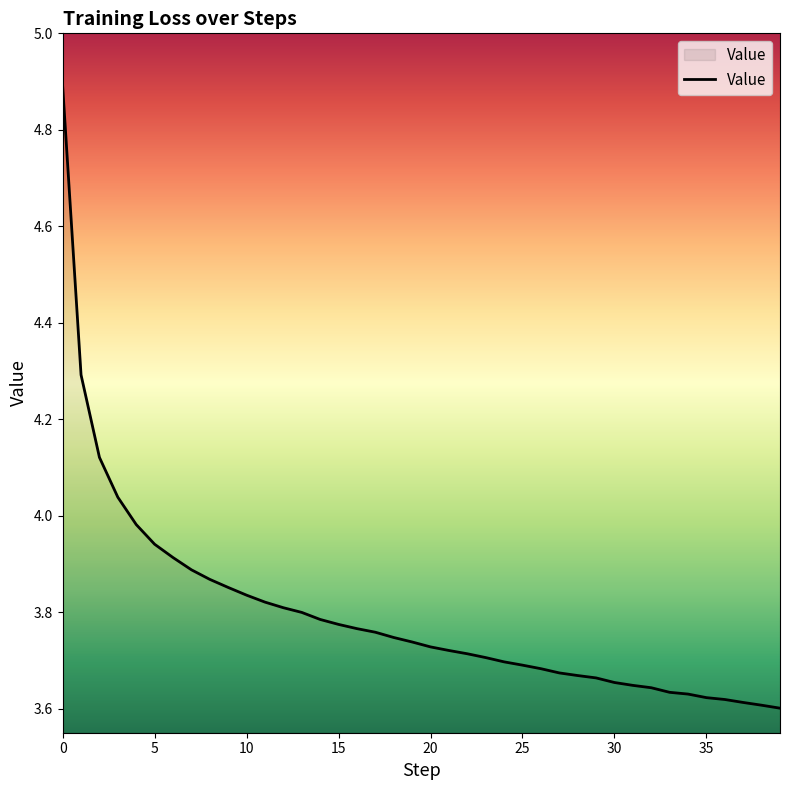

What is the difference between the maximum and minimum values?

1.3